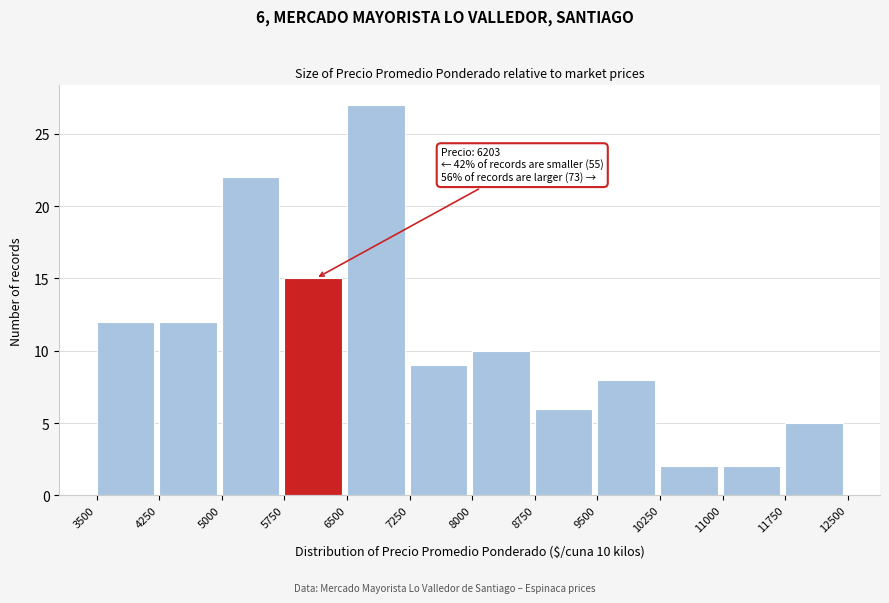

Which range on the x-axis has the tallest bar?

6500 to 7250